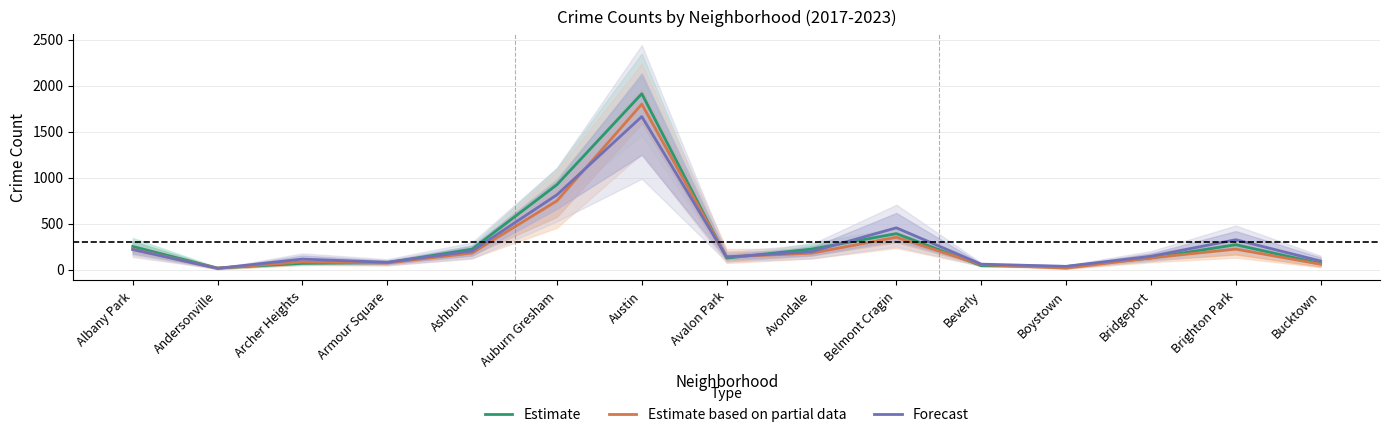

How many data points does each series have?

15